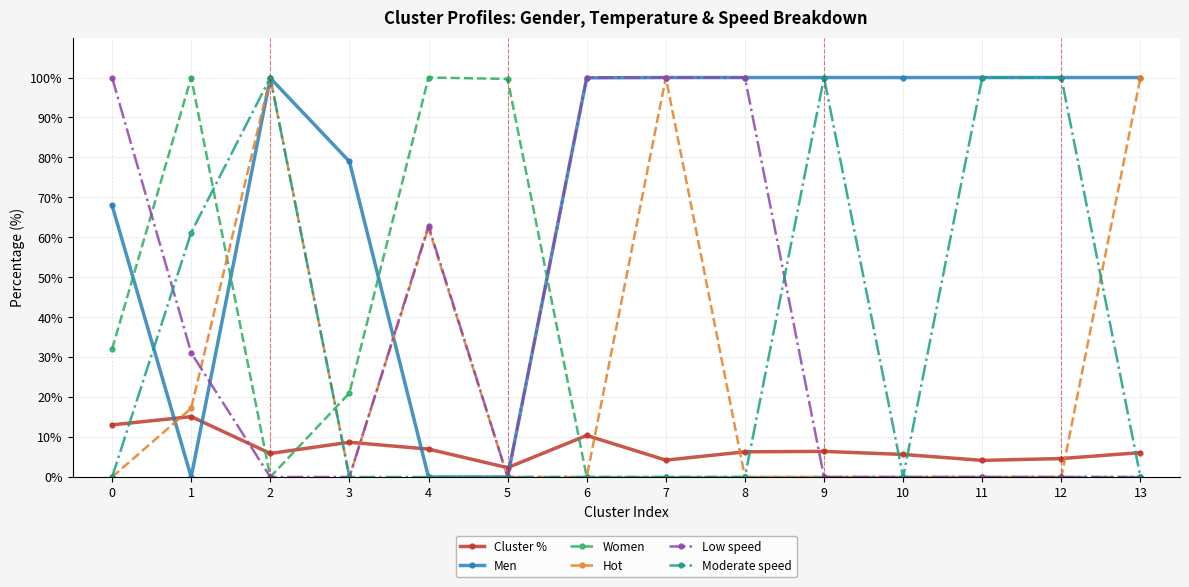

Where is the first local maximum for Women?

1